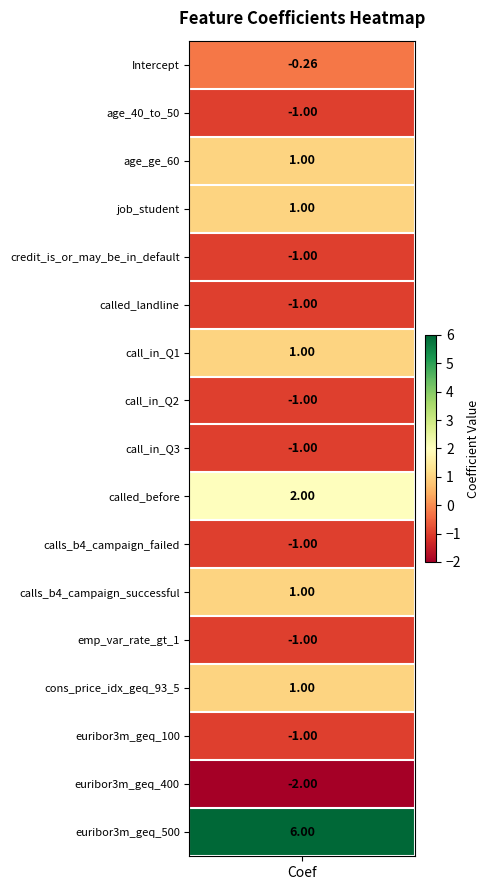

Reading right to left, transcribe all the data shown in this chart.

16=6.0	15=-2.0	14=-1.0	13=1.0	12=-1.0	11=1.0	10=-1.0	9=2.0	8=-1.0	7=-1.0	6=1.0	5=-1.0	4=-1.0	3=1.0	2=1.0	1=-1.0	coefs=-0.3